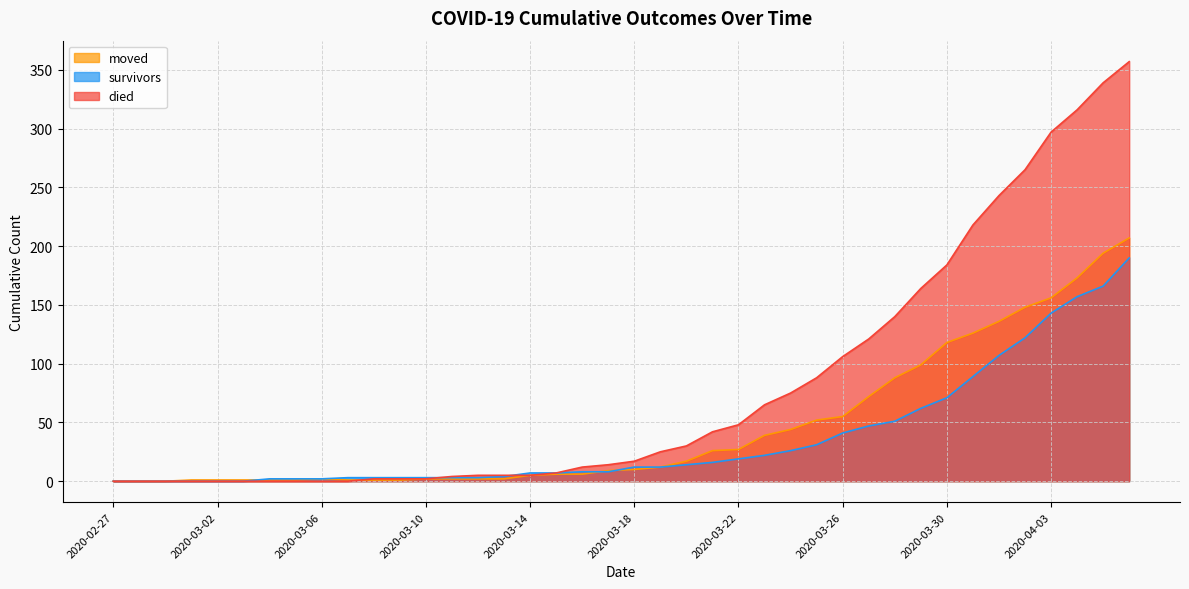

Reading left to right, extract all data points from this chart.

survivors: 2020-02-27=0	2020-02-28=0	2020-02-29=0	2020-03-01=0	2020-03-02=0	2020-03-03=0	2020-03-04=2	2020-03-05=2	2020-03-06=2	2020-03-07=3	2020-03-08=3	2020-03-09=3	2020-03-10=3	2020-03-11=3	2020-03-12=3	2020-03-13=4	2020-03-14=7	2020-03-15=7	2020-03-16=8	2020-03-17=8	2020-03-18=12	2020-03-19=12	2020-03-20=14	2020-03-21=16	2020-03-22=19	2020-03-23=22	2020-03-24=26	2020-03-25=31	2020-03-26=41	2020-03-27=47	2020-03-28=51	2020-03-29=62	2020-03-30=71	2020-03-31=89	2020-04-01=107	2020-04-02=122	2020-04-03=143	2020-04-04=157	2020-04-05=166	2020-04-06=190
died: 2020-02-27=0	2020-02-28=0	2020-02-29=0	2020-03-01=0	2020-03-02=0	2020-03-03=0	2020-03-04=0	2020-03-05=0	2020-03-06=0	2020-03-07=0	2020-03-08=2	2020-03-09=2	2020-03-10=2	2020-03-11=4	2020-03-12=5	2020-03-13=5	2020-03-14=5	2020-03-15=7	2020-03-16=12	2020-03-17=14	2020-03-18=17	2020-03-19=25	2020-03-20=30	2020-03-21=42	2020-03-22=48	2020-03-23=65	2020-03-24=75	2020-03-25=88	2020-03-26=106	2020-03-27=121	2020-03-28=140	2020-03-29=164	2020-03-30=184	2020-03-31=218	2020-04-01=243	2020-04-02=265	2020-04-03=297	2020-04-04=316	2020-04-05=339	2020-04-06=357
moved: 2020-02-27=0	2020-02-28=0	2020-02-29=0	2020-03-01=1	2020-03-02=1	2020-03-03=1	2020-03-04=1	2020-03-05=1	2020-03-06=2	2020-03-07=1	2020-03-08=1	2020-03-09=1	2020-03-10=2	2020-03-11=2	2020-03-12=2	2020-03-13=2	2020-03-14=5	2020-03-15=6	2020-03-16=6	2020-03-17=9	2020-03-18=10	2020-03-19=12	2020-03-20=17	2020-03-21=26	2020-03-22=27	2020-03-23=39	2020-03-24=44	2020-03-25=52	2020-03-26=55	2020-03-27=72	2020-03-28=88	2020-03-29=99	2020-03-30=118	2020-03-31=126	2020-04-01=136	2020-04-02=148	2020-04-03=156	2020-04-04=173	2020-04-05=194	2020-04-06=207